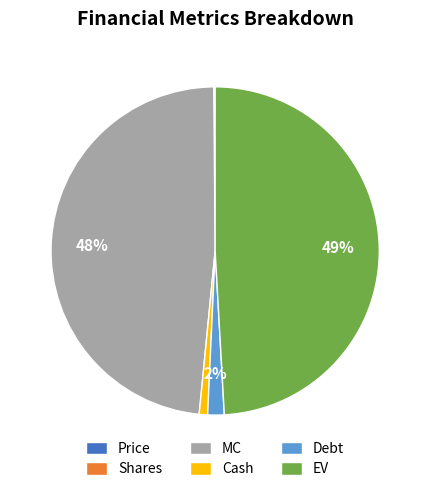

Approximately how many times larger is the value at MC compared to EV?

1.0